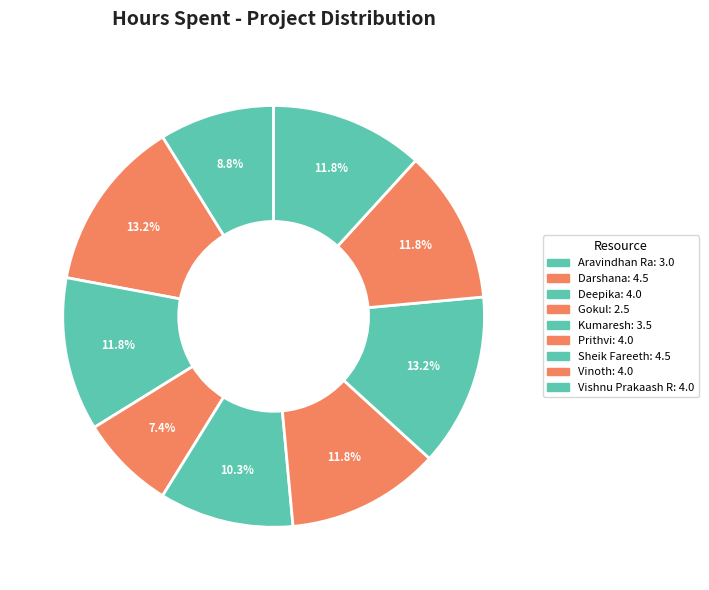

To the nearest percent, what portion does Vinoth represent?

12%